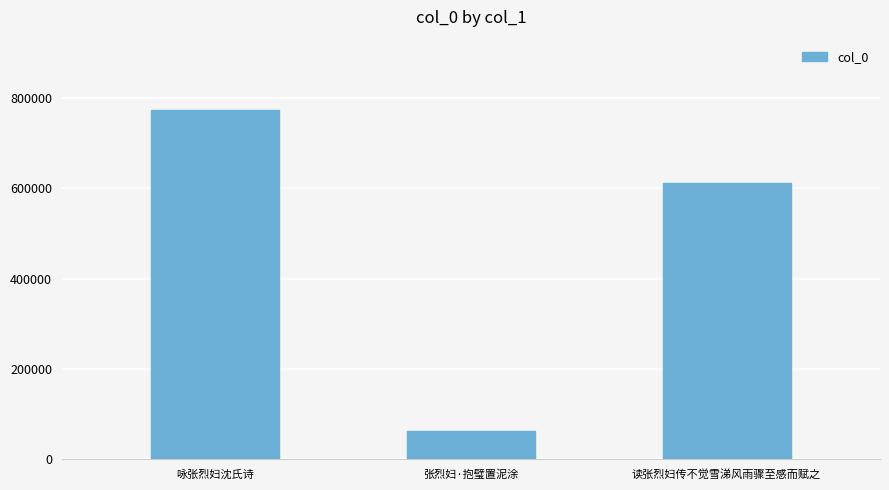

What is the sum of the values at 张烈妇·抱璧置泥涂 and 咏张烈妇沈氏诗?

837574